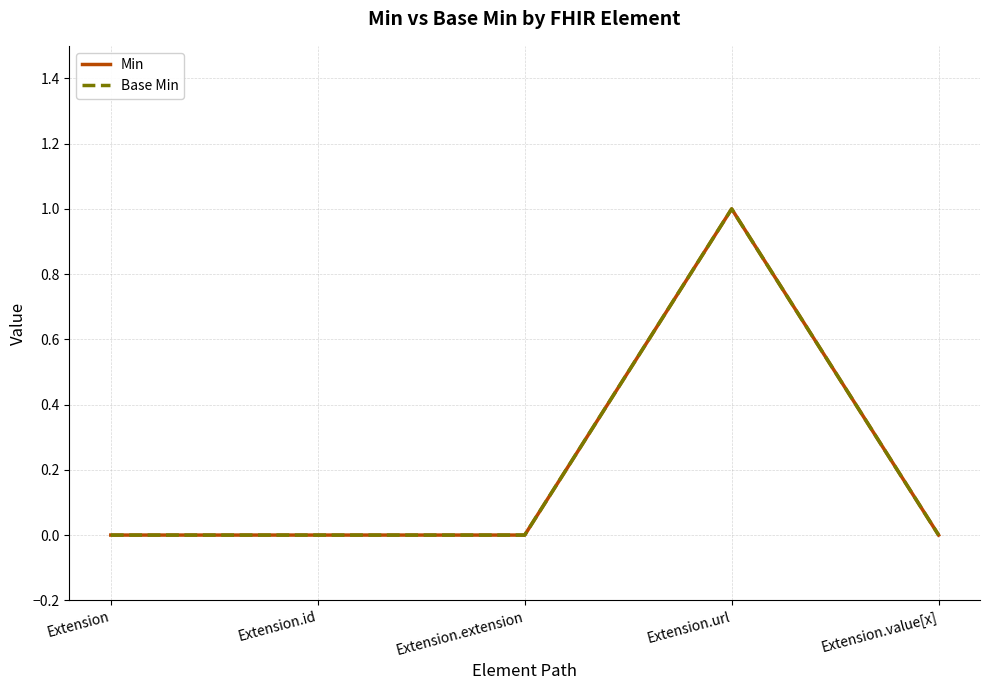

True or false: Base Min and Min intersect in this chart.

False